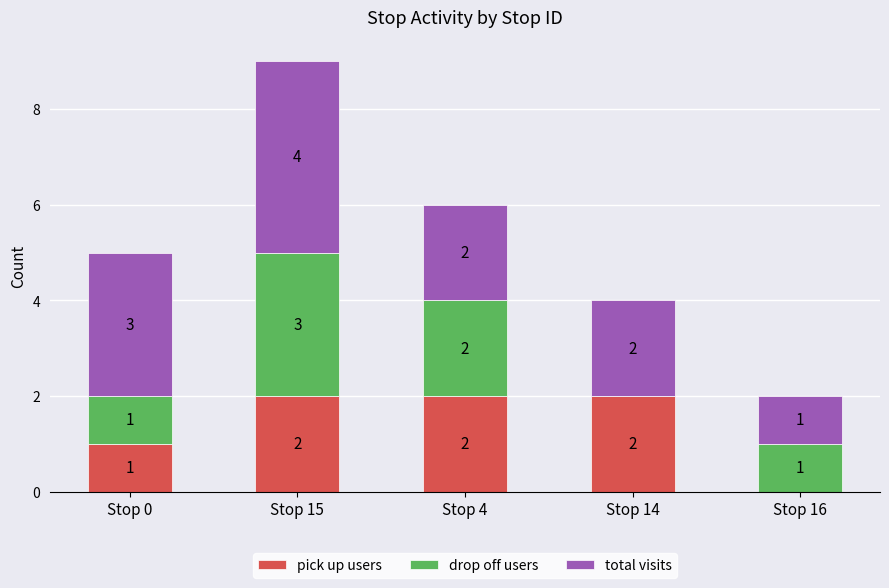

The pick up users series shows 4 at Stop 4. True or false?

False